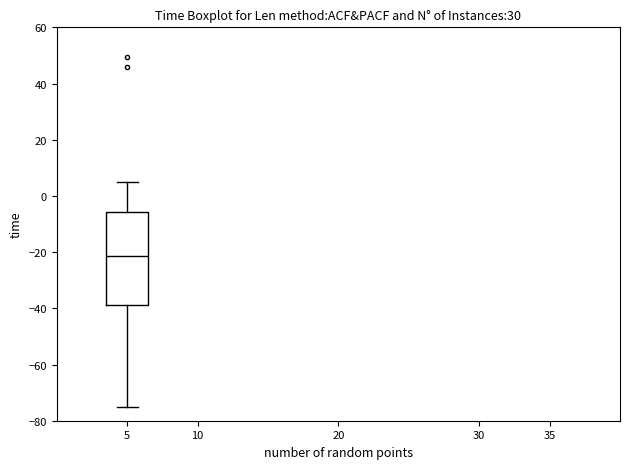

Transcribe this box plot: give where the median line is, the range the box spans, and where the two whiskers end, as read against the y-axis. The values are not printed on the chart, so give them approximately, as read against the axis.

median -22, box -38 to -6, whiskers -76 to 4